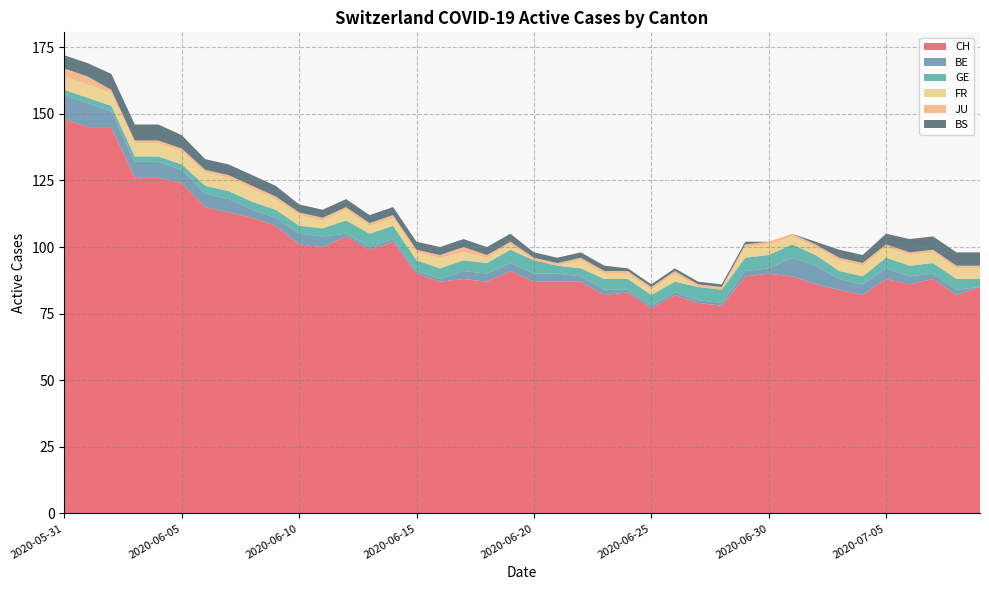

Reading left to right, extract all data points from this chart.

CH: 148	145	145	126	126	124	115	113	111	108	101	100	104	99	102	90	87	88	87	91	87	87	87	82	83	77	82	79	78	89	90	89	86	84	82	88	86	88	82	85
BE: 9	9	6	6	6	5	5	5	3	3	4	4	1	1	1	1	1	3	3	3	3	3	2	2	1	1	1	1	1	2	2	7	7	4	4	4	3	2	2	0
GE: 2	2	2	2	2	2	3	3	3	3	3	3	5	5	5	4	4	4	4	5	5	3	3	4	4	4	4	5	5	5	5	5	4	3	3	4	4	4	4	3
FR: 5	5	5	5	5	5	5	5	5	4	4	3	4	3	3	3	4	3	2	2	0	0	3	2	2	2	3	0	0	4	4	3	3	4	4	4	4	4	4	4
JU: 3	3	1	1	1	1	1	1	1	1	1	1	1	1	1	1	1	2	1	1	1	1	1	1	1	1	1	1	1	1	1	1	1	1	1	1	1	1	1	1
BS: 5	5	6	6	6	5	4	4	4	4	3	3	3	3	3	3	3	3	3	3	2	2	2	2	1	1	1	1	1	1	0	0	1	3	3	4	5	5	5	5